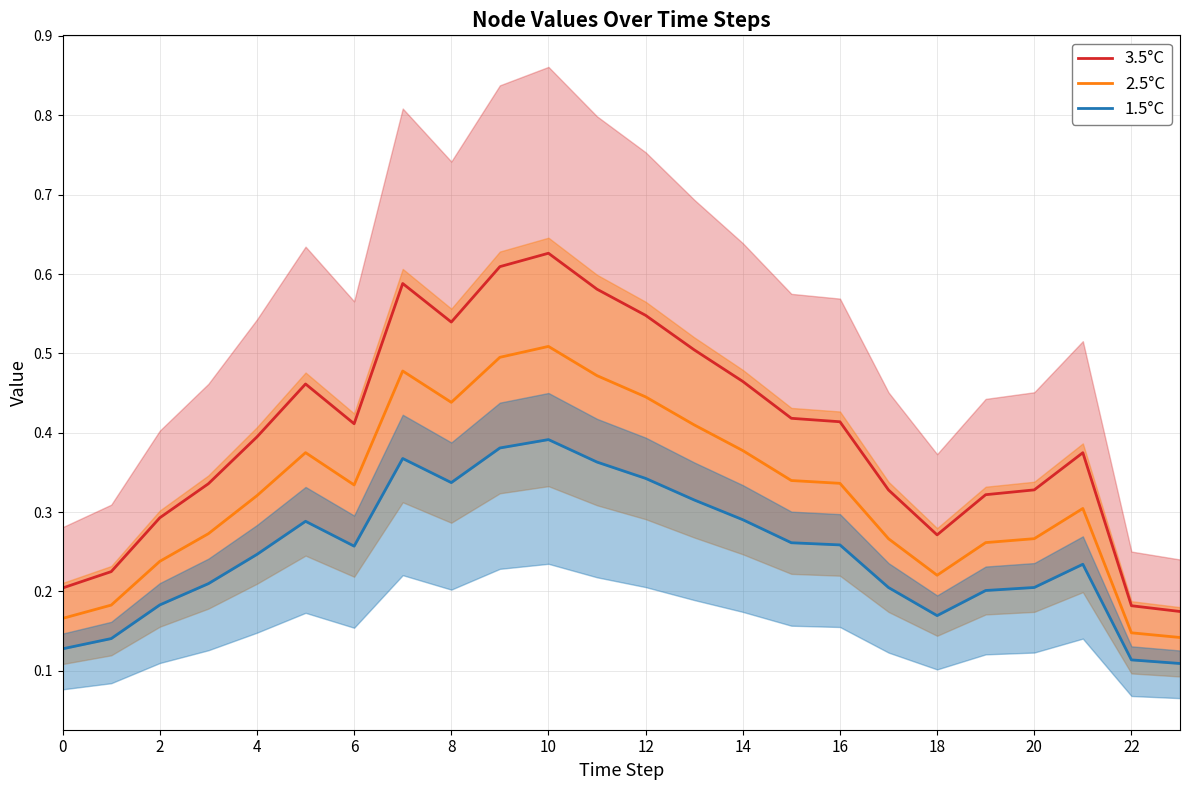

True or false: 2.5°C and 3.5°C cross at least once.

False